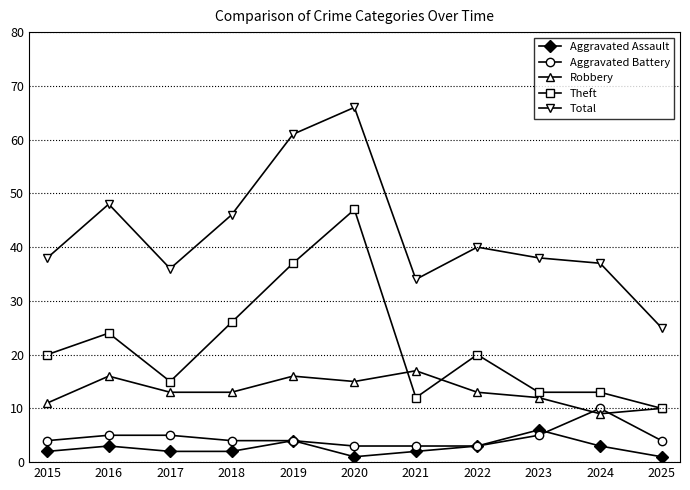

What is the highest value of the Aggravated Battery series?

10